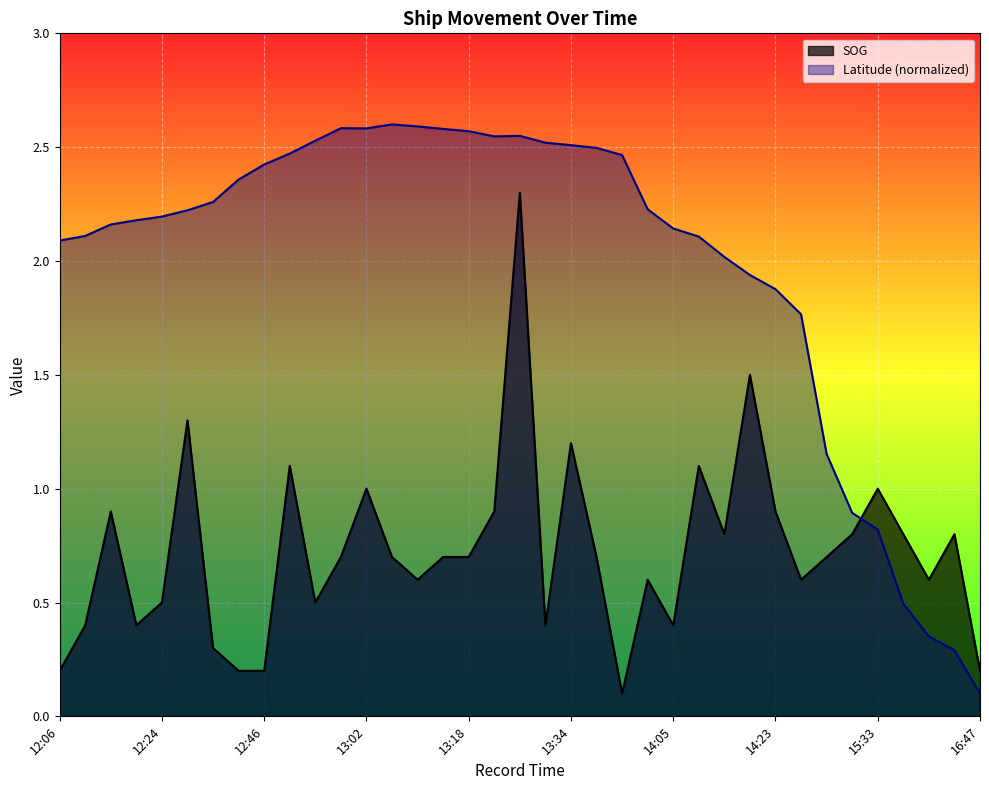

How many data points does each series have?

37